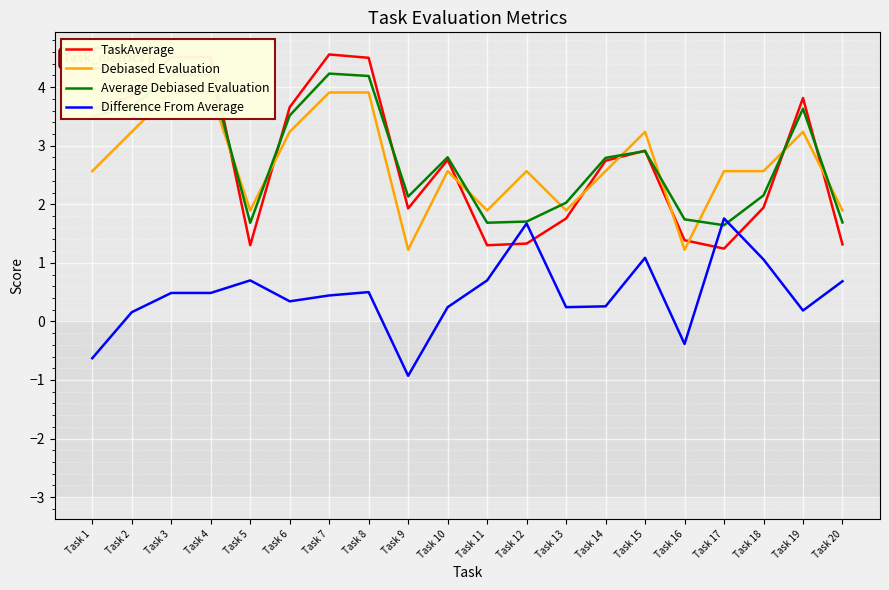

Where is the first local maximum for Difference From Average?

Task 5